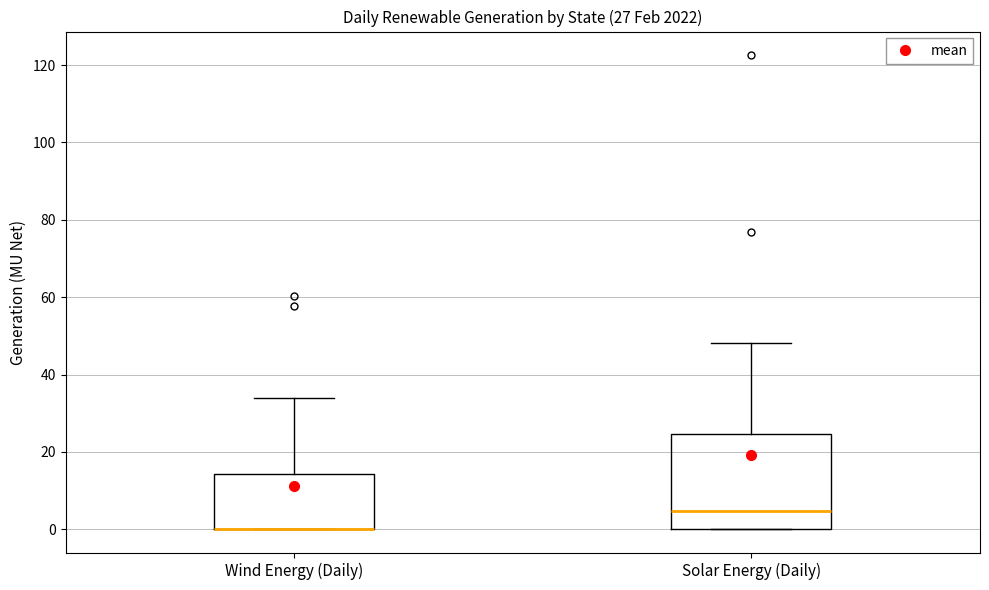

Which box is the tallest, from its lower edge to its upper edge?

Solar Energy (Daily)